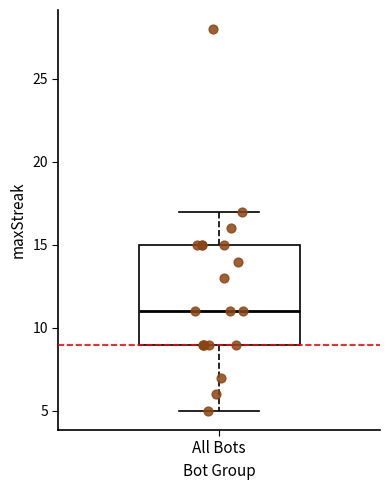

Transcribe this box plot: give where the median line is, the range the box spans, and where the two whiskers end, as read against the y-axis. The values are not printed on the chart, so give them approximately, as read against the axis.

median 11, box 9 to 15, whiskers 5 to 17